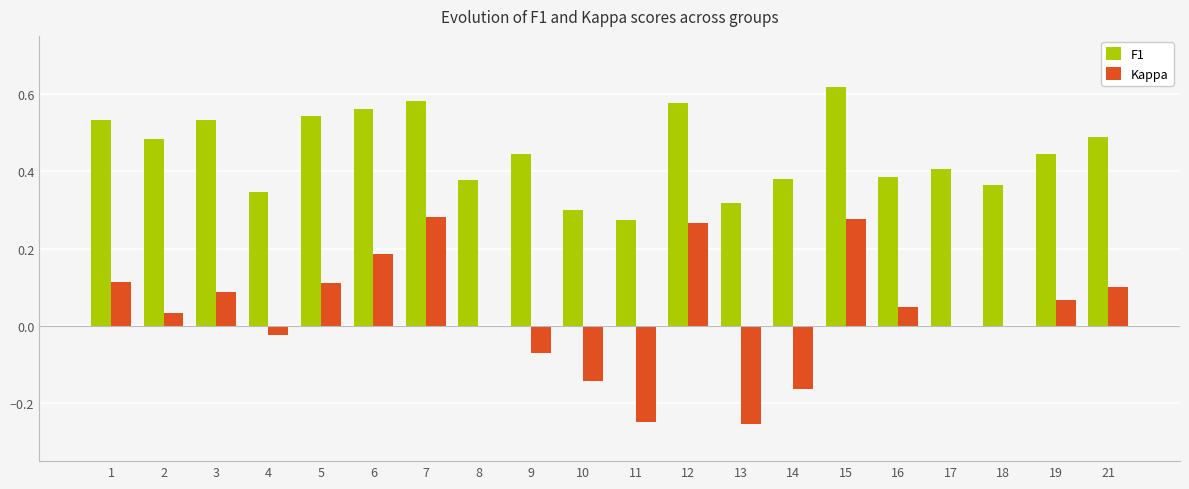

What is the sum of all F1 values?

9.0